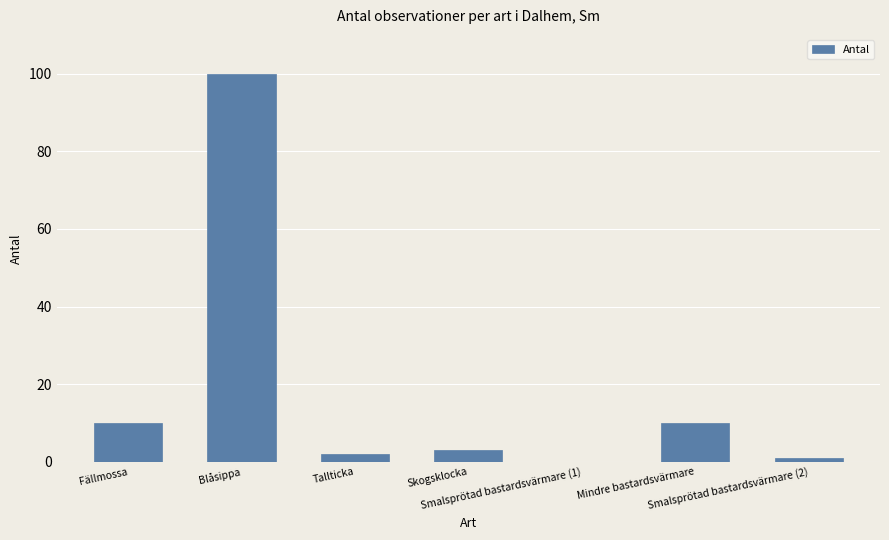

What is the average value?

18